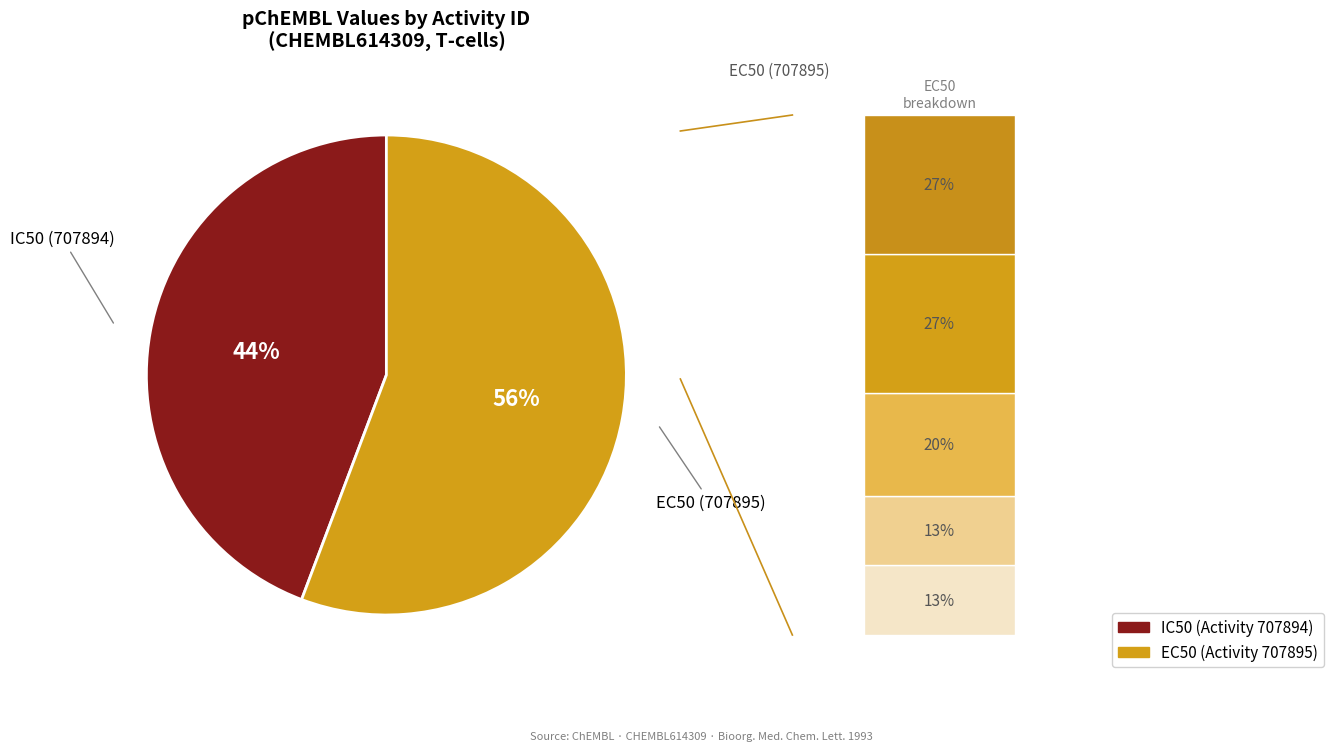

To the nearest percent, what portion does 707895 represent?

56%